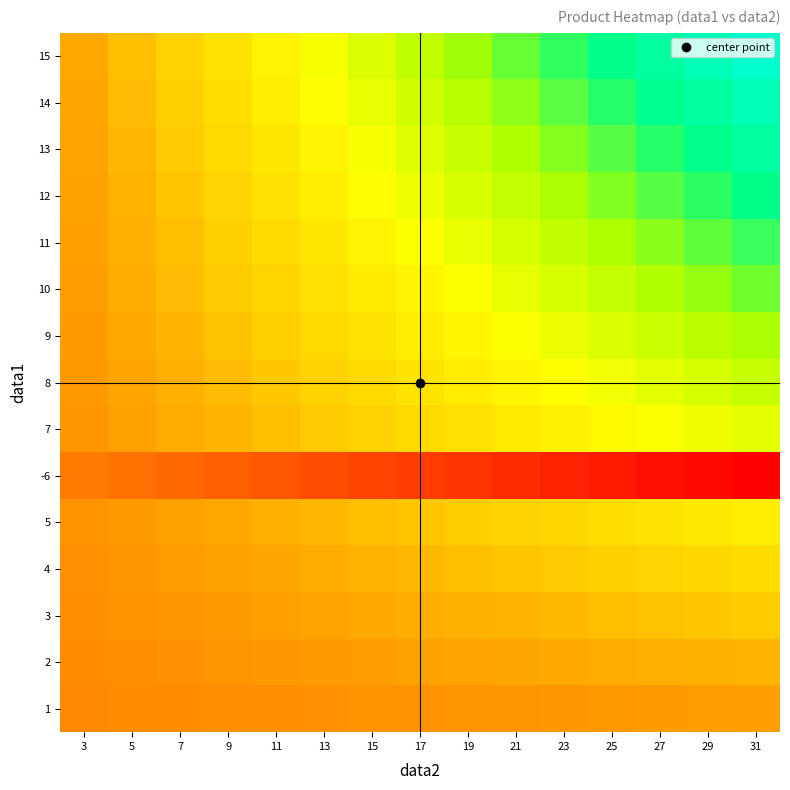

Reading right to left, extract all data points from this chart.

1: 31=31	29=29	27=27	25=25	23=23	21=21	19=19	17=17	15=15	13=13	11=11	9=9	7=7	5=5	3=3
2: 31=62	29=58	27=54	25=50	23=46	21=42	19=38	17=34	15=30	13=26	11=22	9=18	7=14	5=10	3=6
3: 31=93	29=87	27=81	25=75	23=69	21=63	19=57	17=51	15=45	13=39	11=33	9=27	7=21	5=15	3=9
4: 31=124	29=116	27=108	25=100	23=92	21=84	19=76	17=68	15=60	13=52	11=44	9=36	7=28	5=20	3=12
5: 31=155	29=145	27=135	25=125	23=115	21=105	19=95	17=85	15=75	13=65	11=55	9=45	7=35	5=25	3=15
-6: 31=-186	29=-174	27=-162	25=-150	23=-138	21=-126	19=-114	17=-102	15=-90	13=-78	11=-66	9=-54	7=-42	5=-30	3=-18
7: 31=217	29=203	27=189	25=175	23=161	21=147	19=133	17=119	15=105	13=91	11=77	9=63	7=49	5=35	3=21
8: 31=248	29=232	27=216	25=200	23=184	21=168	19=152	17=136	15=120	13=104	11=88	9=72	7=56	5=40	3=24
9: 31=279	29=261	27=243	25=225	23=207	21=189	19=171	17=153	15=135	13=117	11=99	9=81	7=63	5=45	3=27
10: 31=310	29=290	27=270	25=250	23=230	21=210	19=190	17=170	15=150	13=130	11=110	9=90	7=70	5=50	3=30
11: 31=341	29=319	27=297	25=275	23=253	21=231	19=209	17=187	15=165	13=143	11=121	9=99	7=77	5=55	3=33
12: 31=372	29=348	27=324	25=300	23=276	21=252	19=228	17=204	15=180	13=156	11=132	9=108	7=84	5=60	3=36
13: 31=403	29=377	27=351	25=325	23=299	21=273	19=247	17=221	15=195	13=169	11=143	9=117	7=91	5=65	3=39
14: 31=434	29=406	27=378	25=350	23=322	21=294	19=266	17=238	15=210	13=182	11=154	9=126	7=98	5=70	3=42
15: 31=465	29=435	27=405	25=375	23=345	21=315	19=285	17=255	15=225	13=195	11=165	9=135	7=105	5=75	3=45